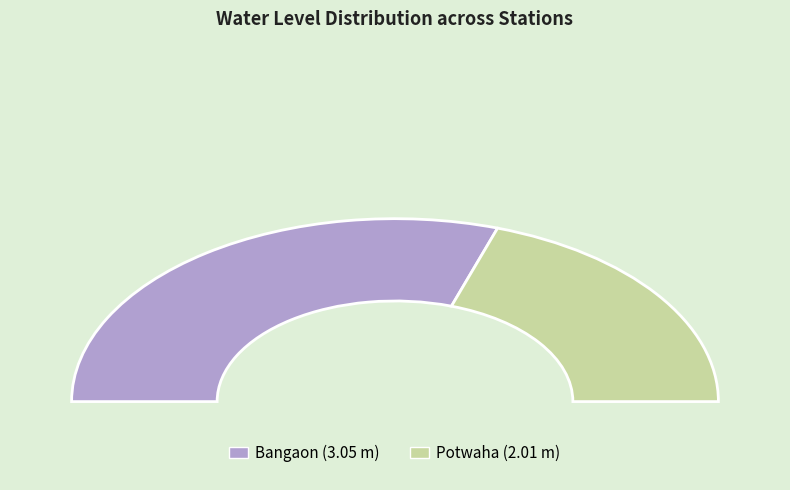

Count the number of slices in the pie.

2